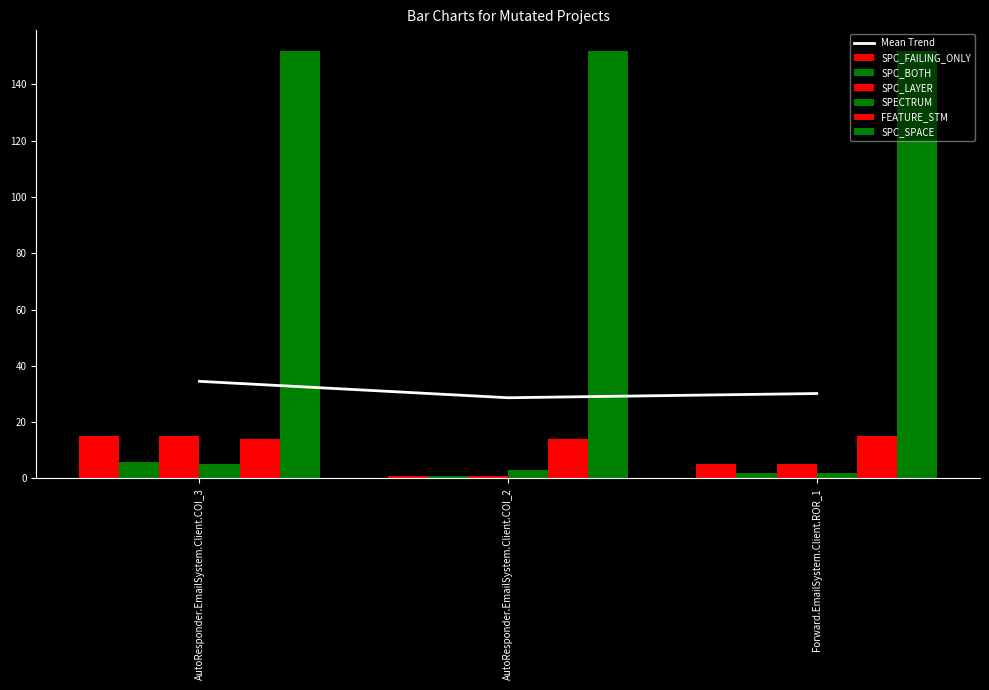

The value of Mean Trend at AutoResponder.EmailSystem.Client.COI_3 is 53.3. True or false?

False